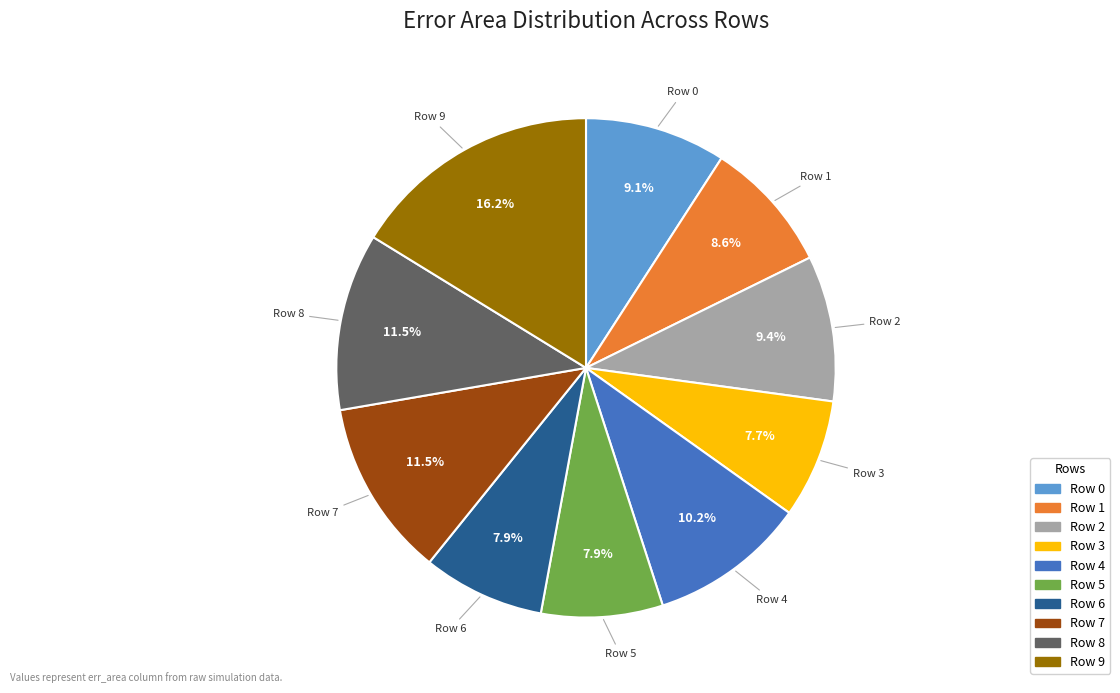

The Row 3 slice represents 8% of the pie. True or false?

True